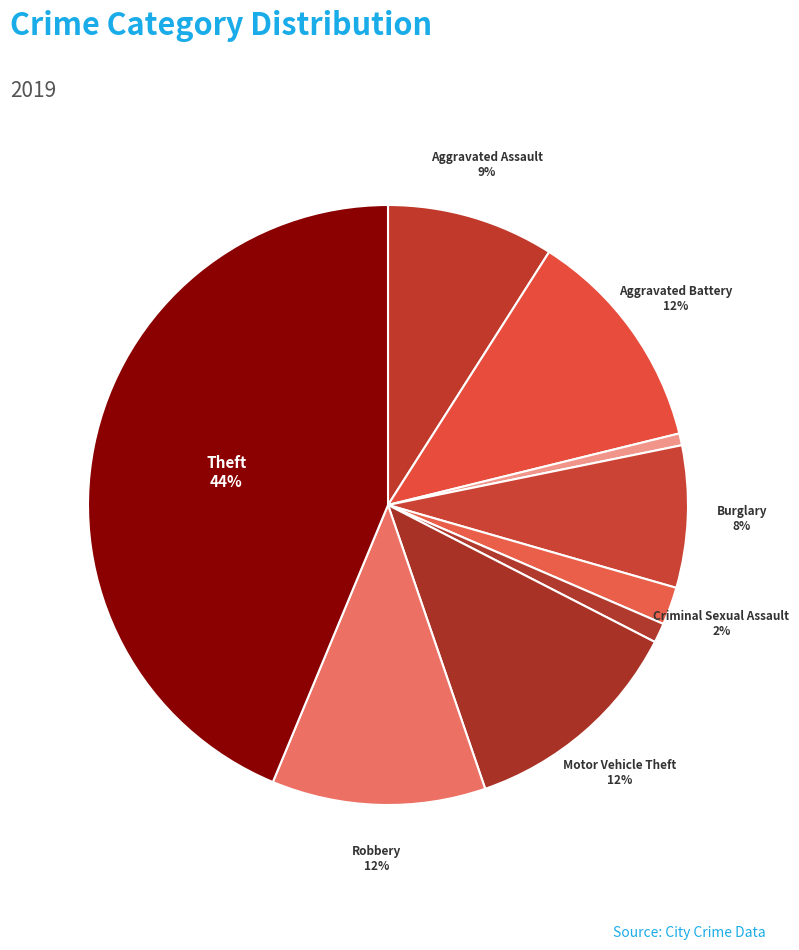

How many slices are in this pie chart?

9